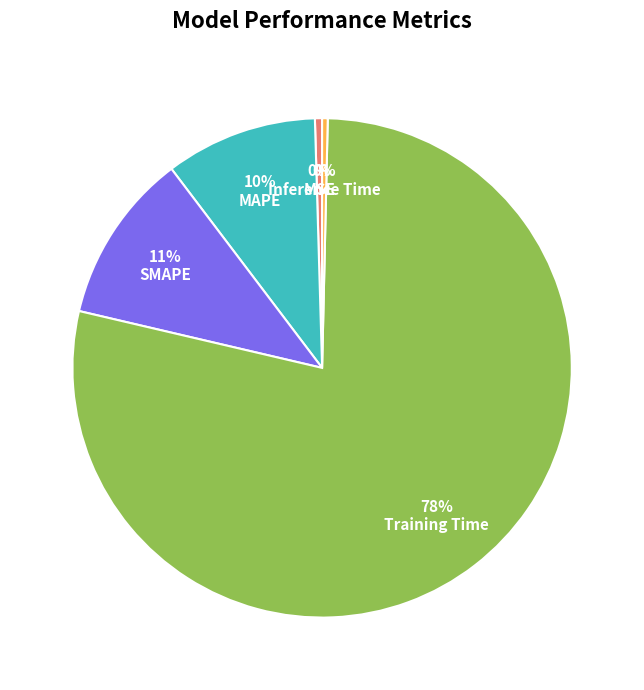

To the nearest percent, what portion does SMAPE represent?

11%